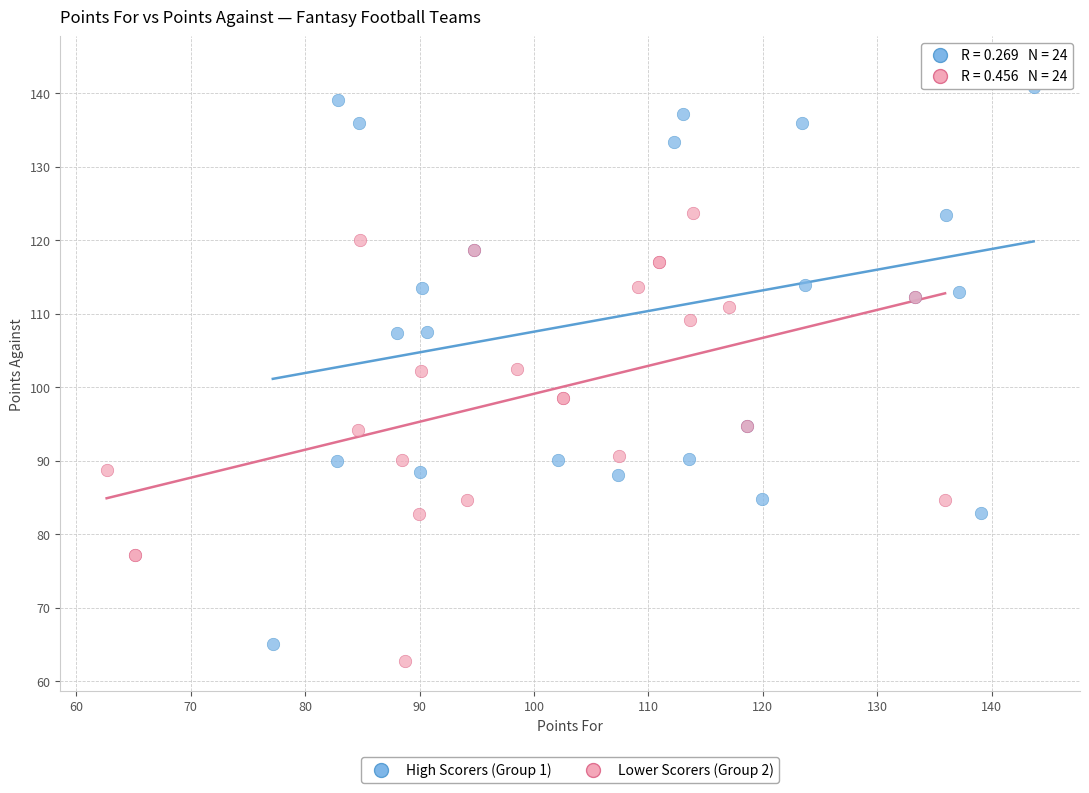

Which series has the largest Y range (max minus min)?

High Scorers (Group 1)